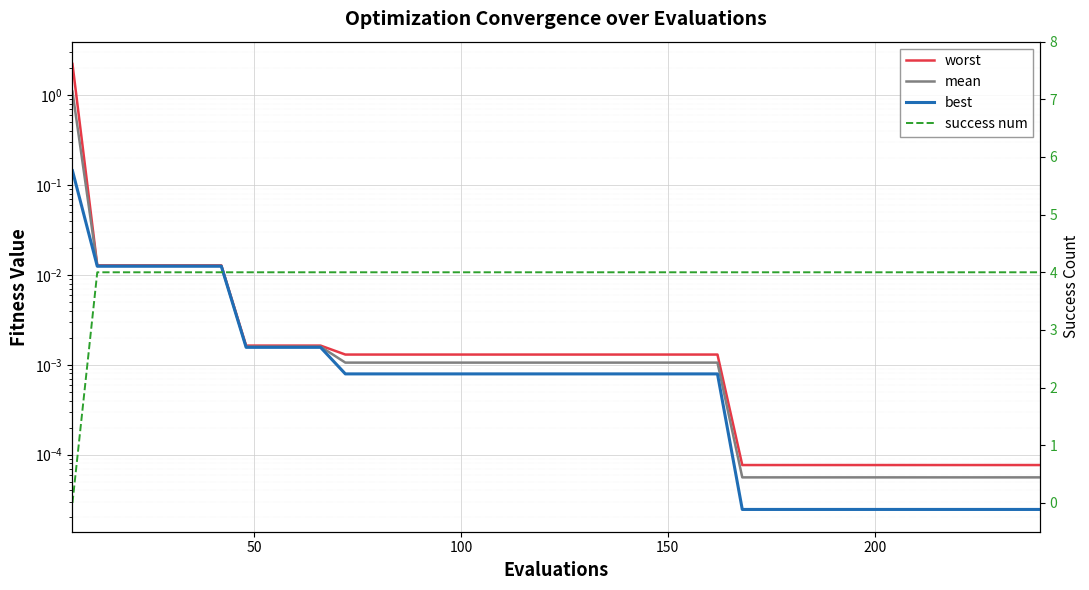

Between 15 and 26, which is larger?

15